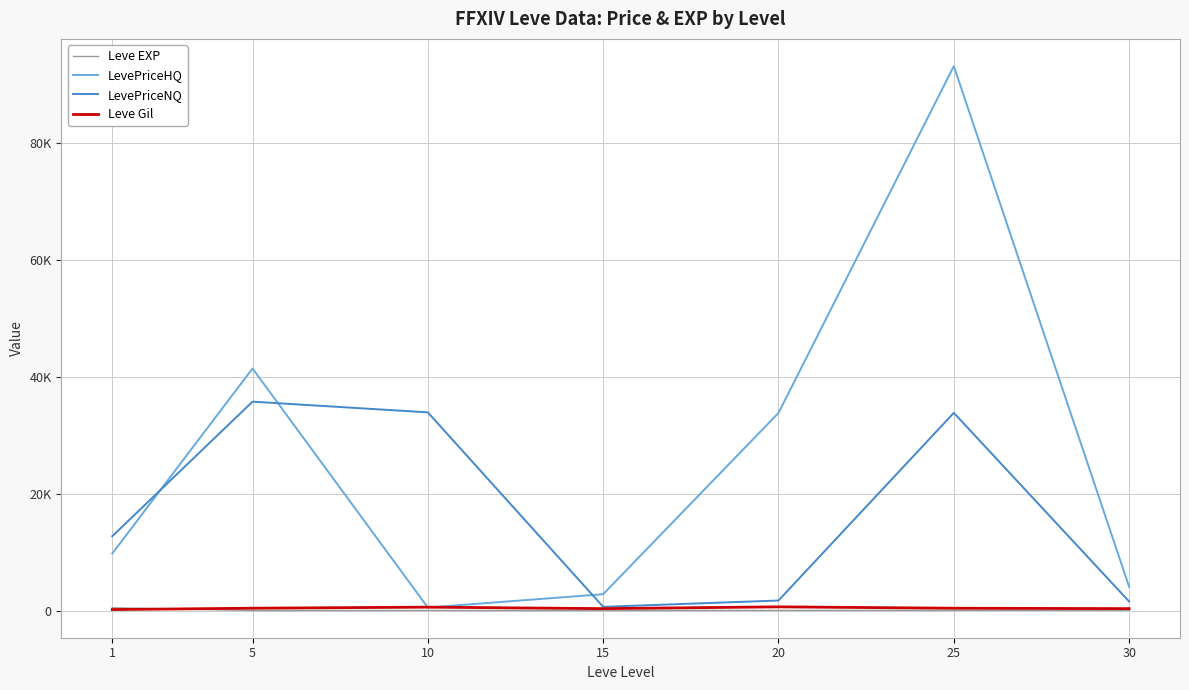

What is the smallest value displayed?

2.3